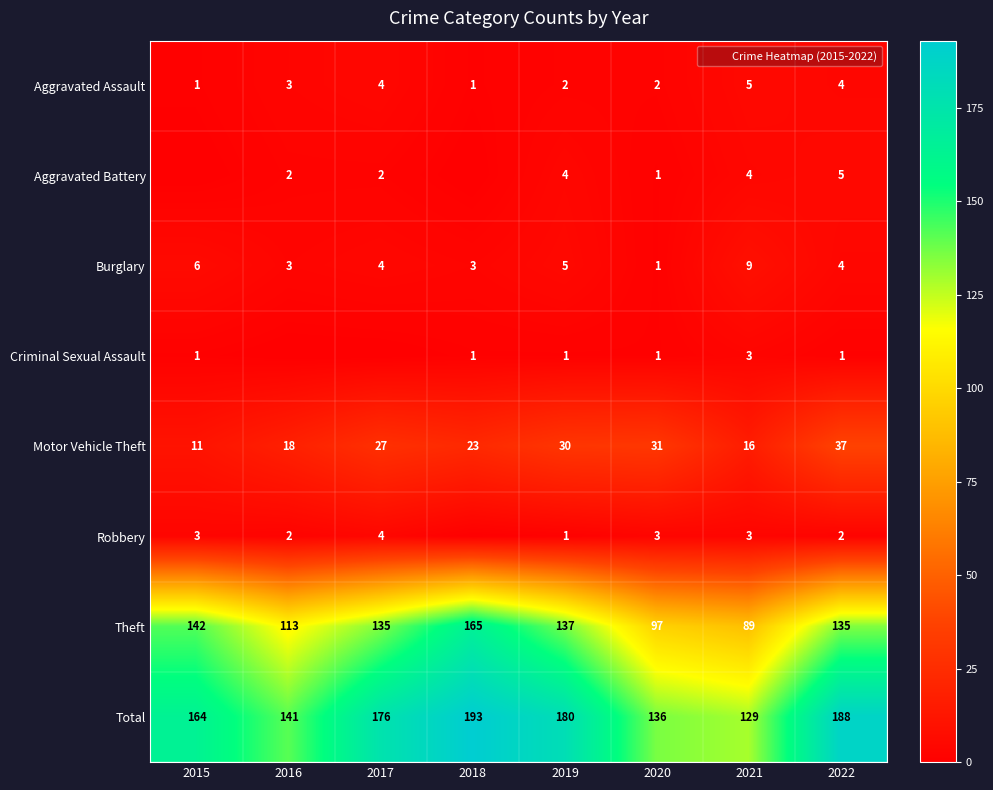

List the series in order of their peak value, highest first.

Total, Theft, Motor Vehicle Theft, Burglary, Aggravated Assault, Aggravated Battery, Robbery, Criminal Sexual Assault